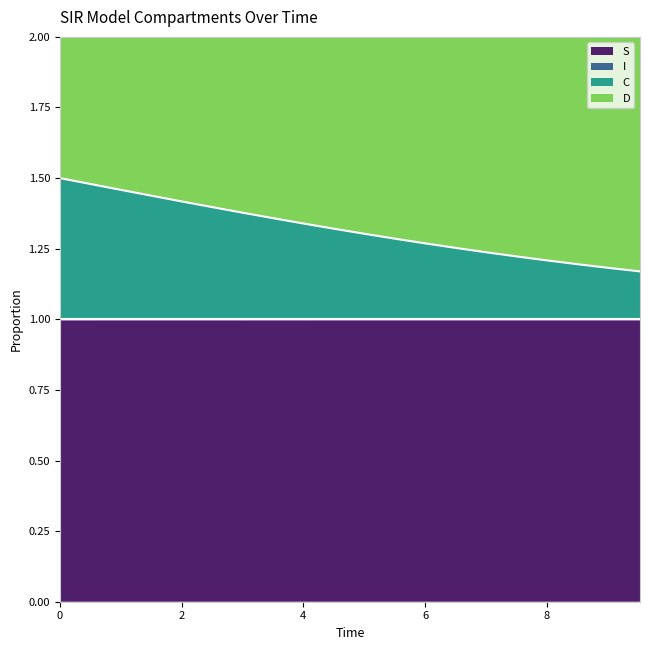

The I series shows 2.3 at 3.511705685618729. True or false?

False